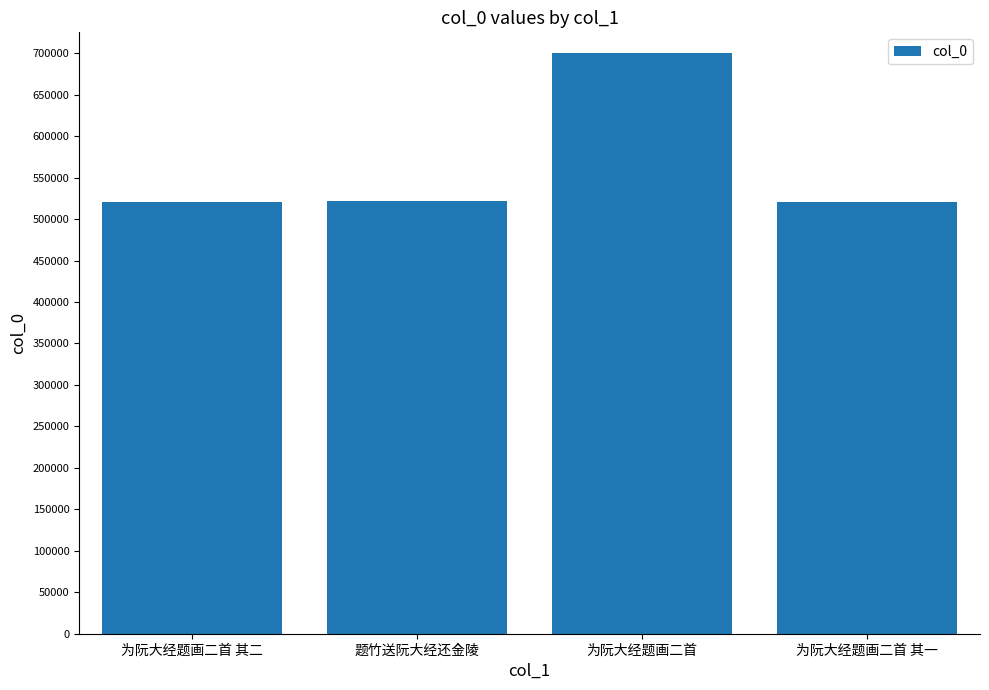

What is the difference between the values at 为阮大经题画二首 and 为阮大经题画二首 其一?

179147